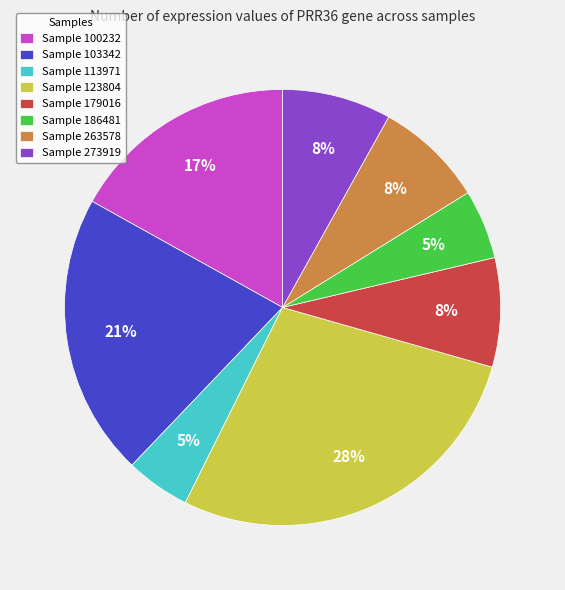

What percentage is the Sample 263578 slice, to the nearest percent?

8%